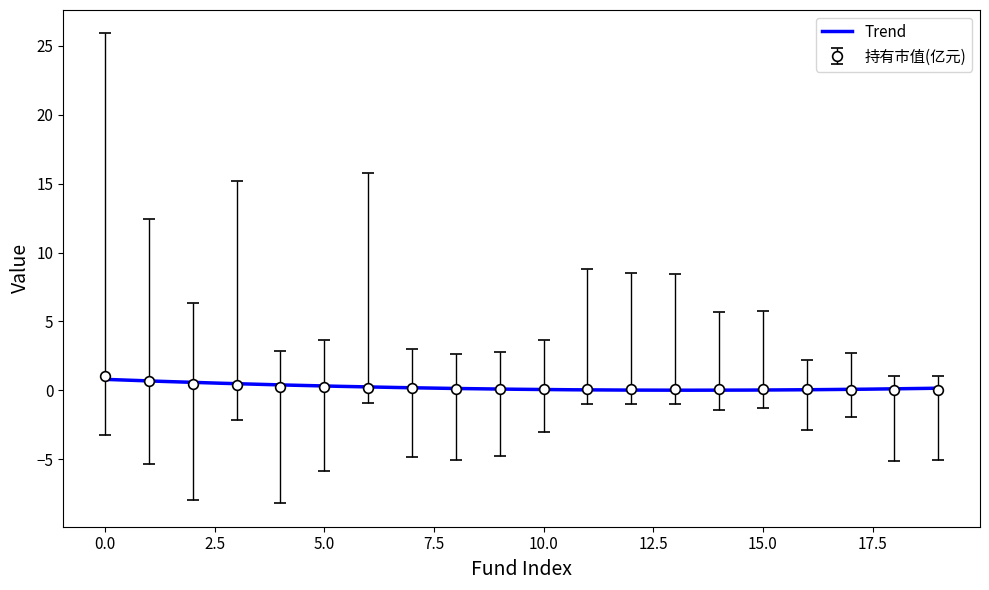

List the labels in order of 持有市值(亿元) value, smallest first.

19, 18, 17, 16, 15, 14, 13, 12, 11, 10, 9, 8, 7, 6, 5, 4, 3, 2, 1, 0